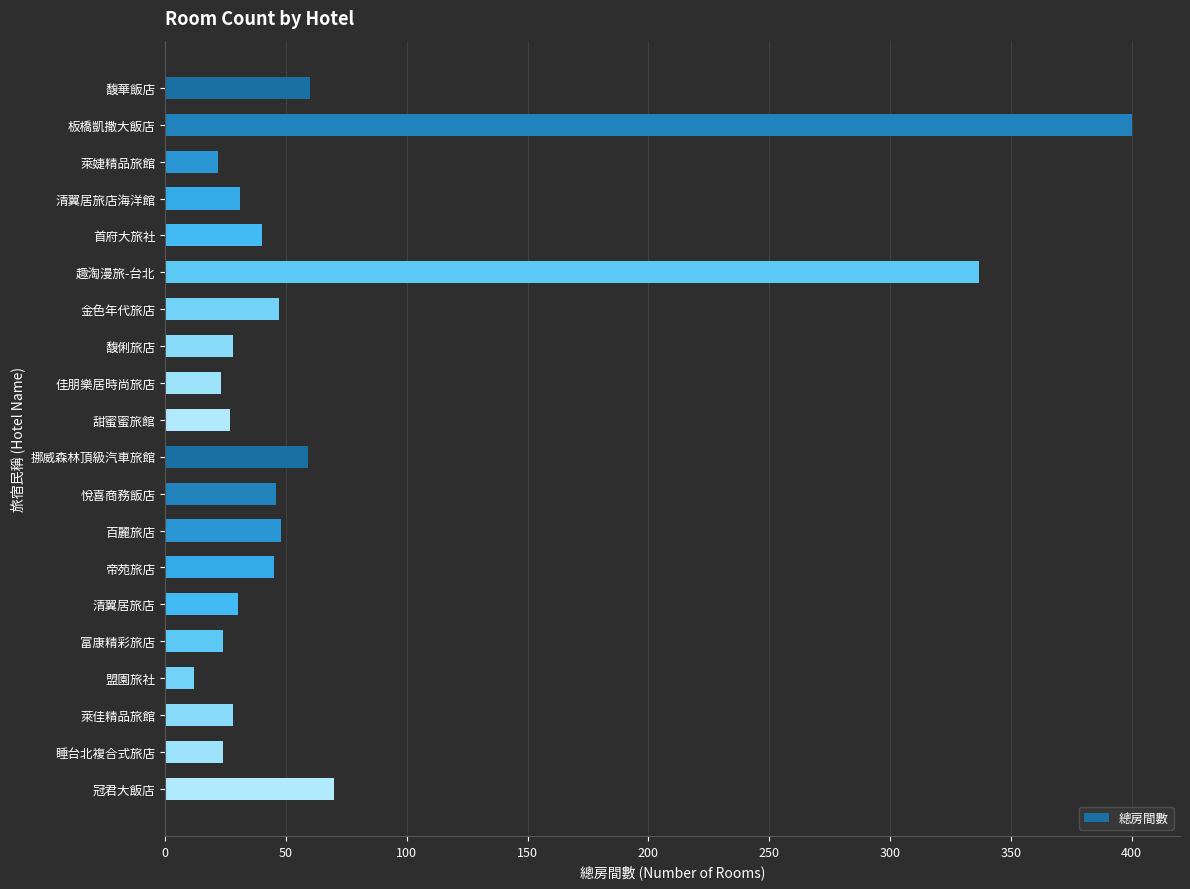

What is the label of the 17th bar from the bottom?

清翼居旅店海洋館